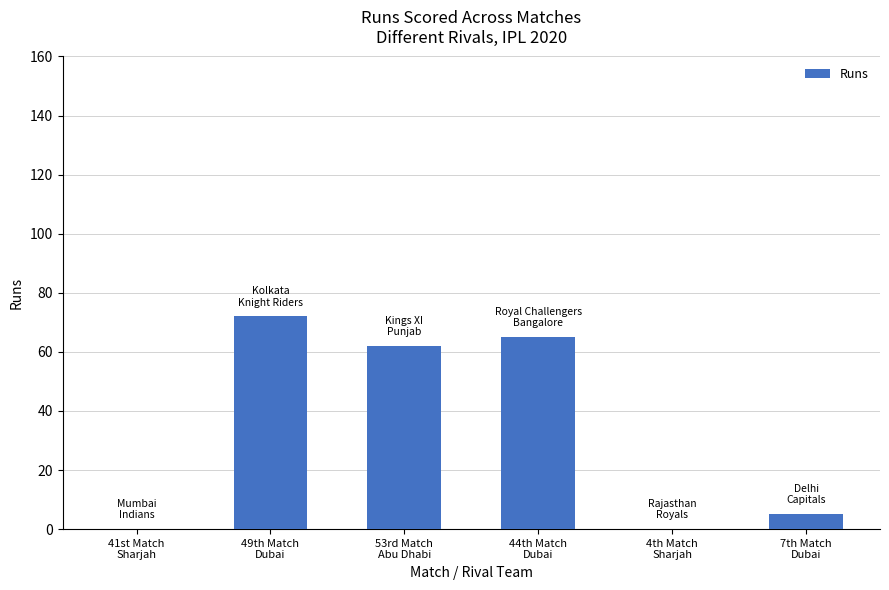

How many series are shown in this chart?

1